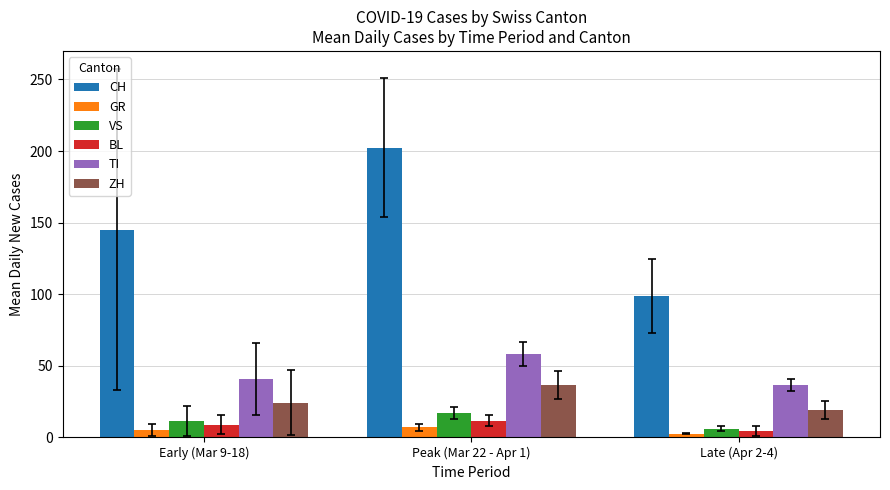

At which category is the sum across all series the highest?

Peak (Mar 22 - Apr 1)